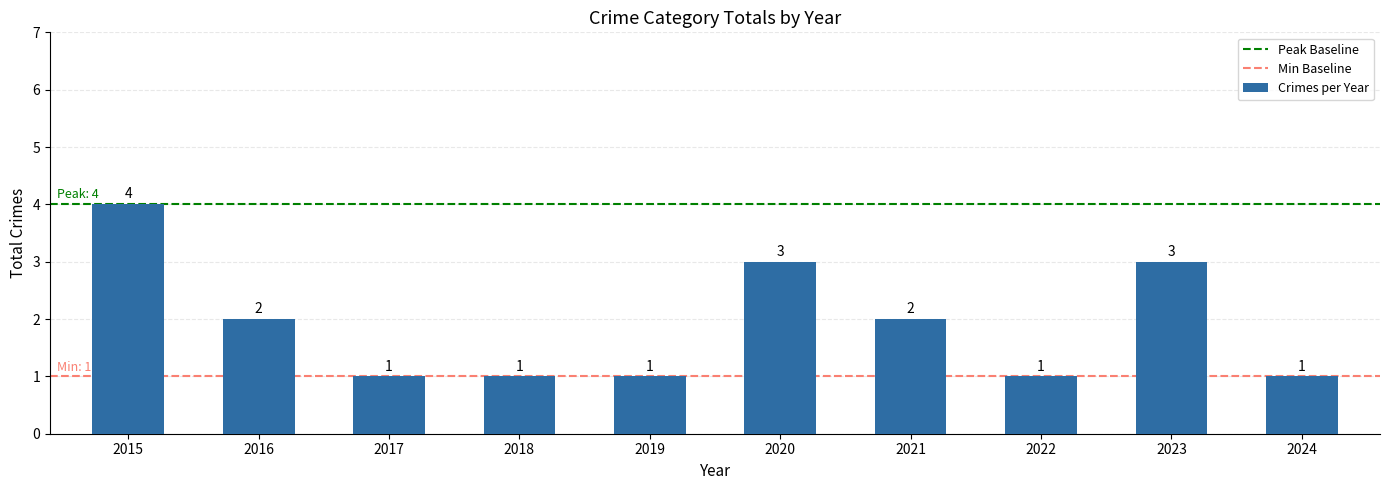

What is the minimum value shown in the chart?

1